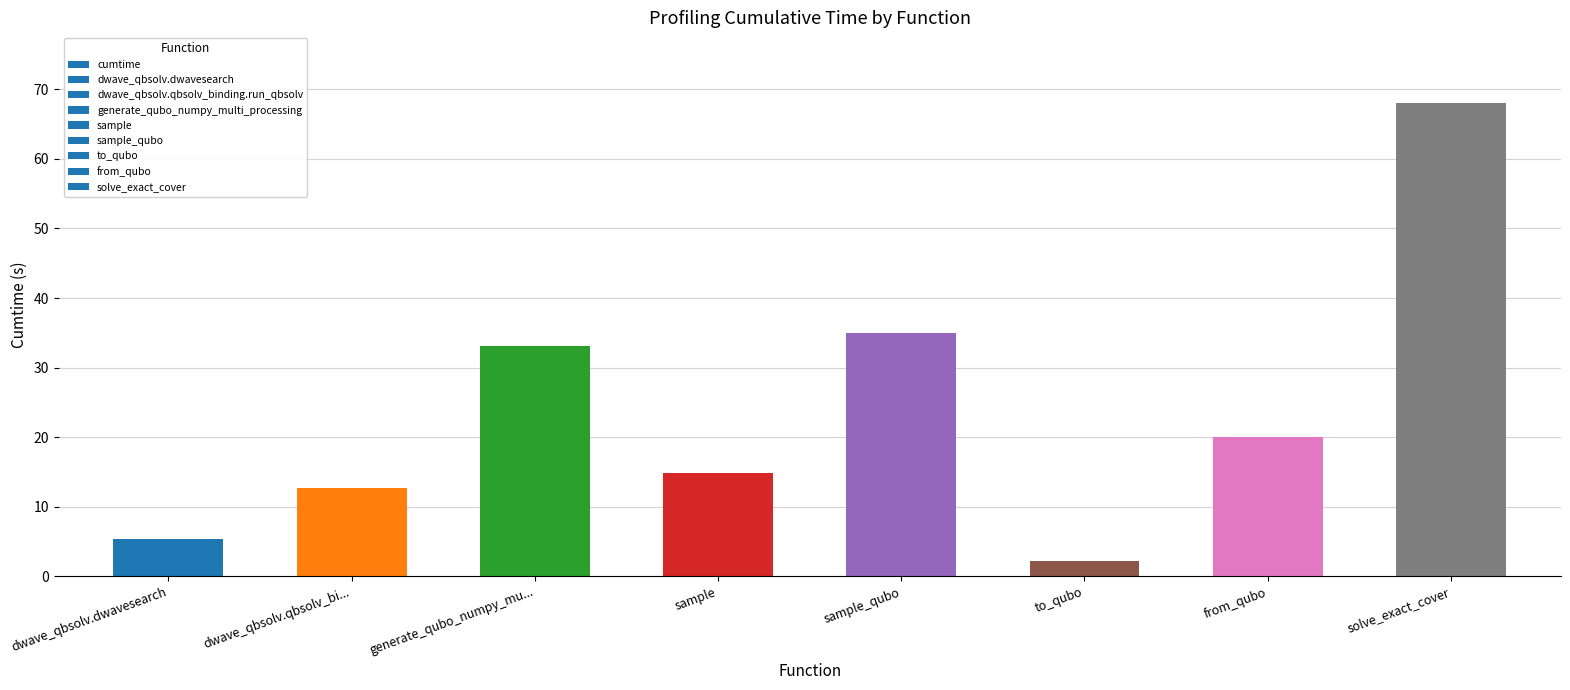

List the labels in order of value, smallest first.

to_qubo, dwave_qbsolv.dwavesearch, dwave_qbsolv.qbsolv_bi..., sample, from_qubo, generate_qubo_numpy_mu..., sample_qubo, solve_exact_cover